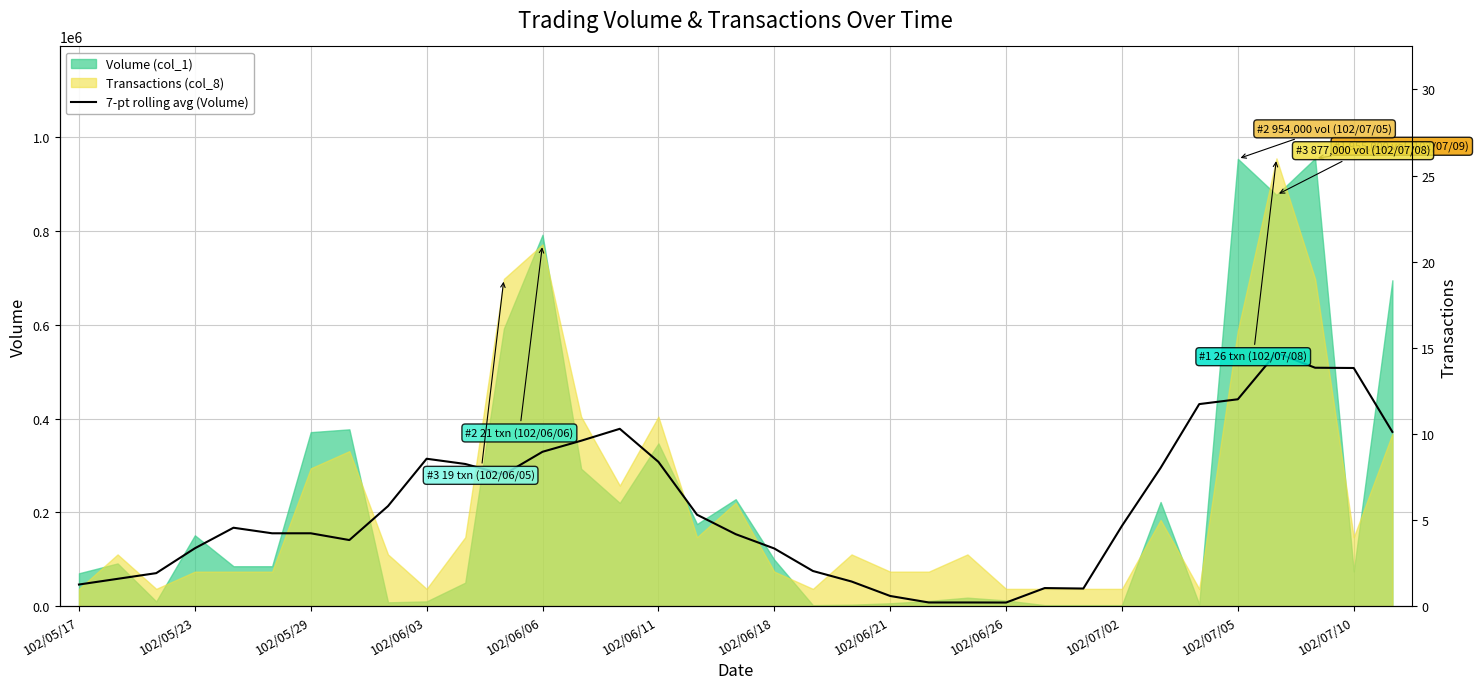

What is the sum of the values at 30 and 20?

493571.4